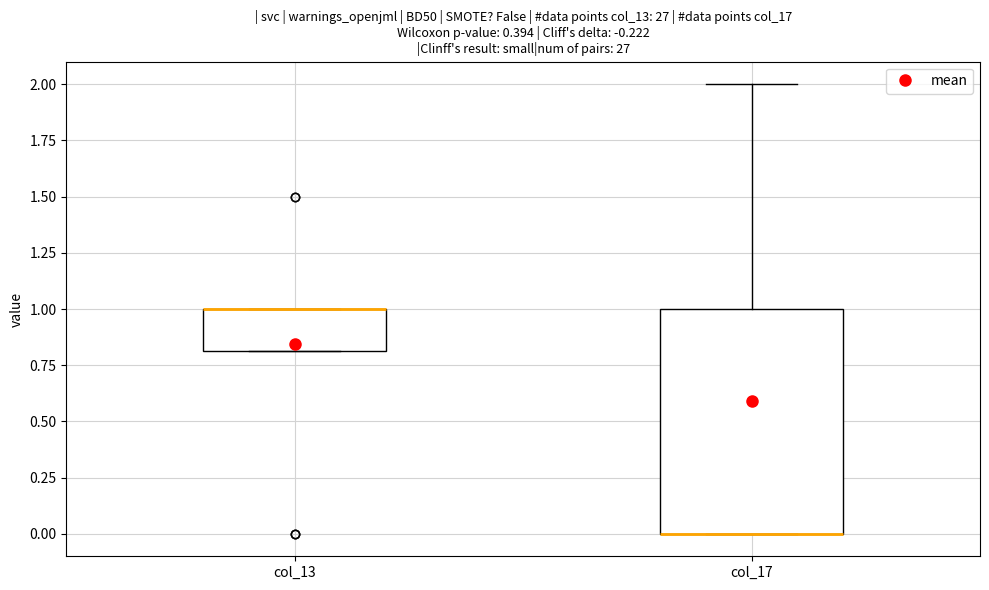

Which box is the tallest, from its lower edge to its upper edge?

col_17